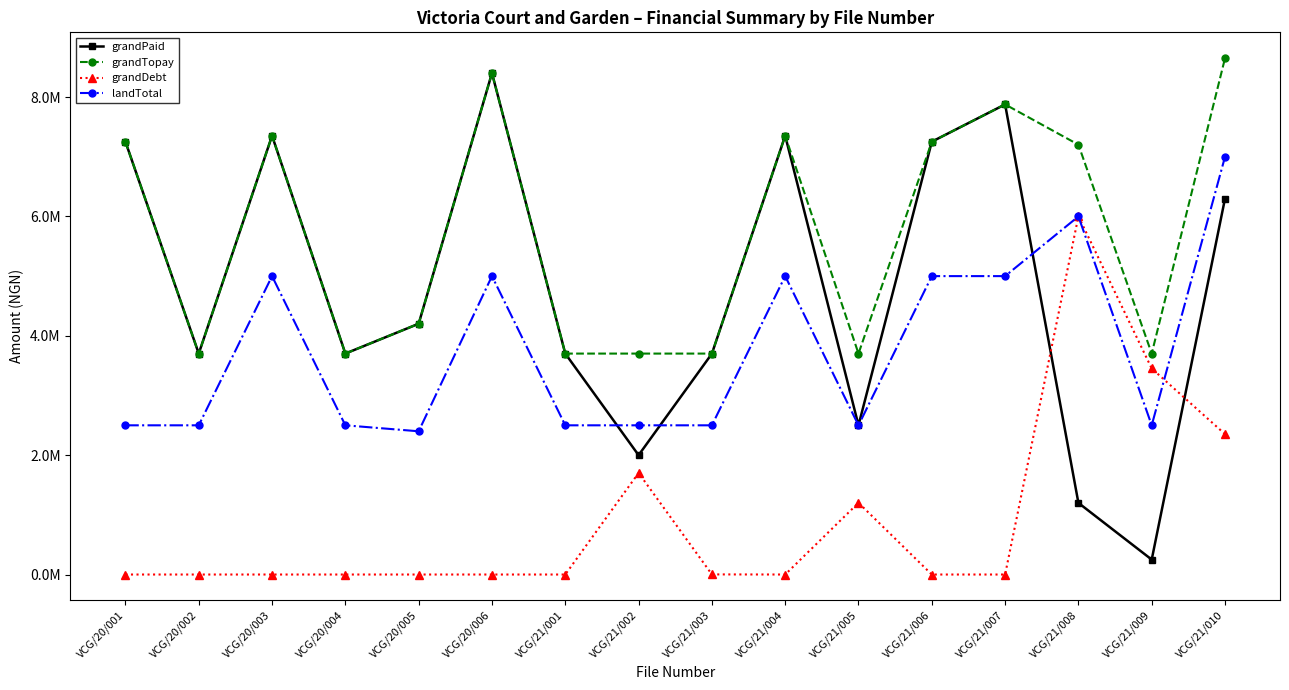

What is the value of the grandPaid point at the 4th from the left?

3702000